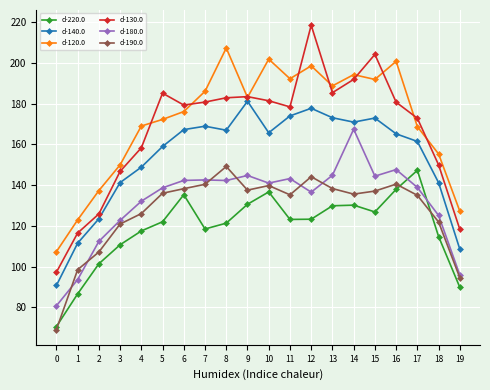

The d-120.0 series shows 62.5 at 19. True or false?

False